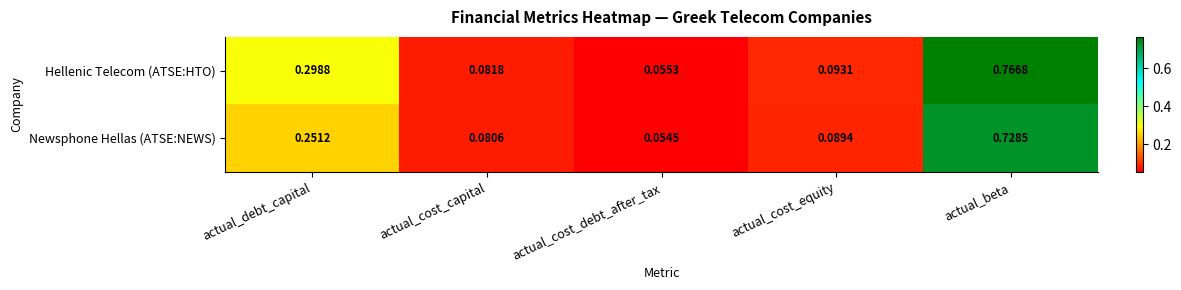

Which series changed the most between actual_cost_capital and actual_cost_debt_after_tax?

Hellenic Telecom (ATSE:HTO)